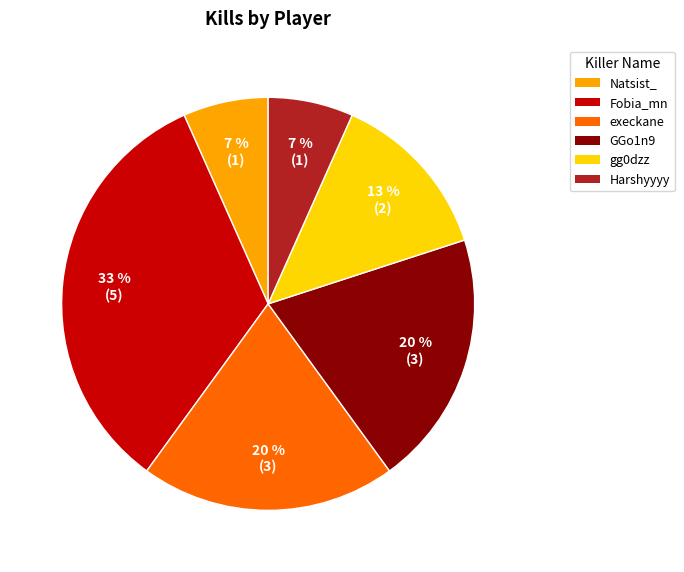

How many slices are in this pie chart?

6